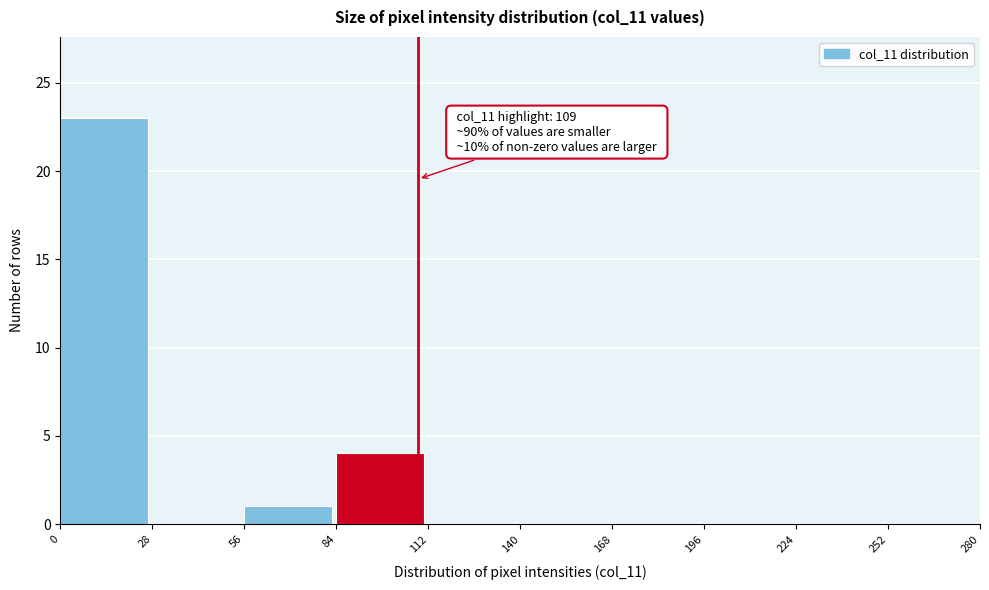

Over which range of the x-axis is the bar tallest?

0 to 28